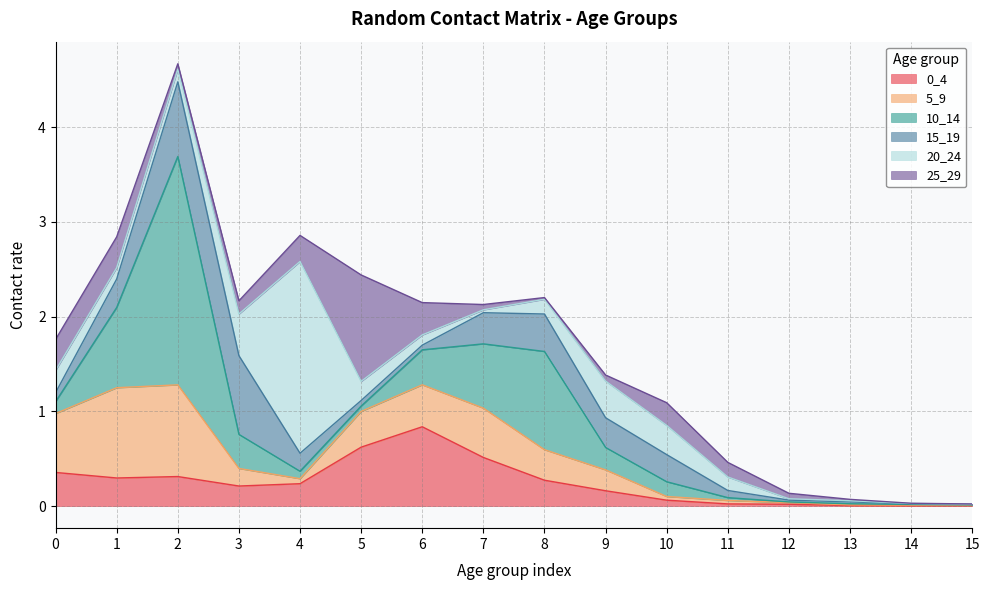

The 0_4 series shows 0.1 at 9. True or false?

False